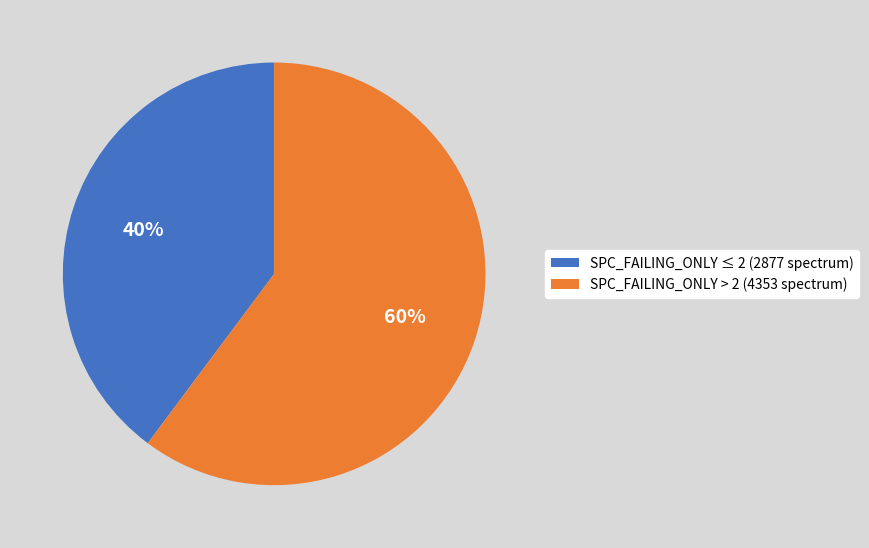

To the nearest percent, what is the average slice percentage?

50%